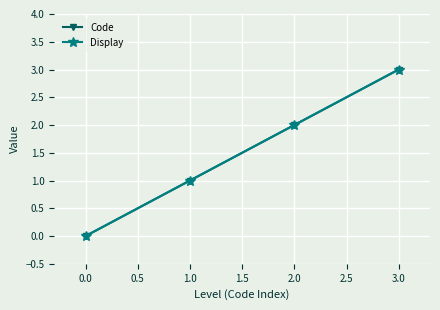

At how many categories does at least one series exceed 2?

1